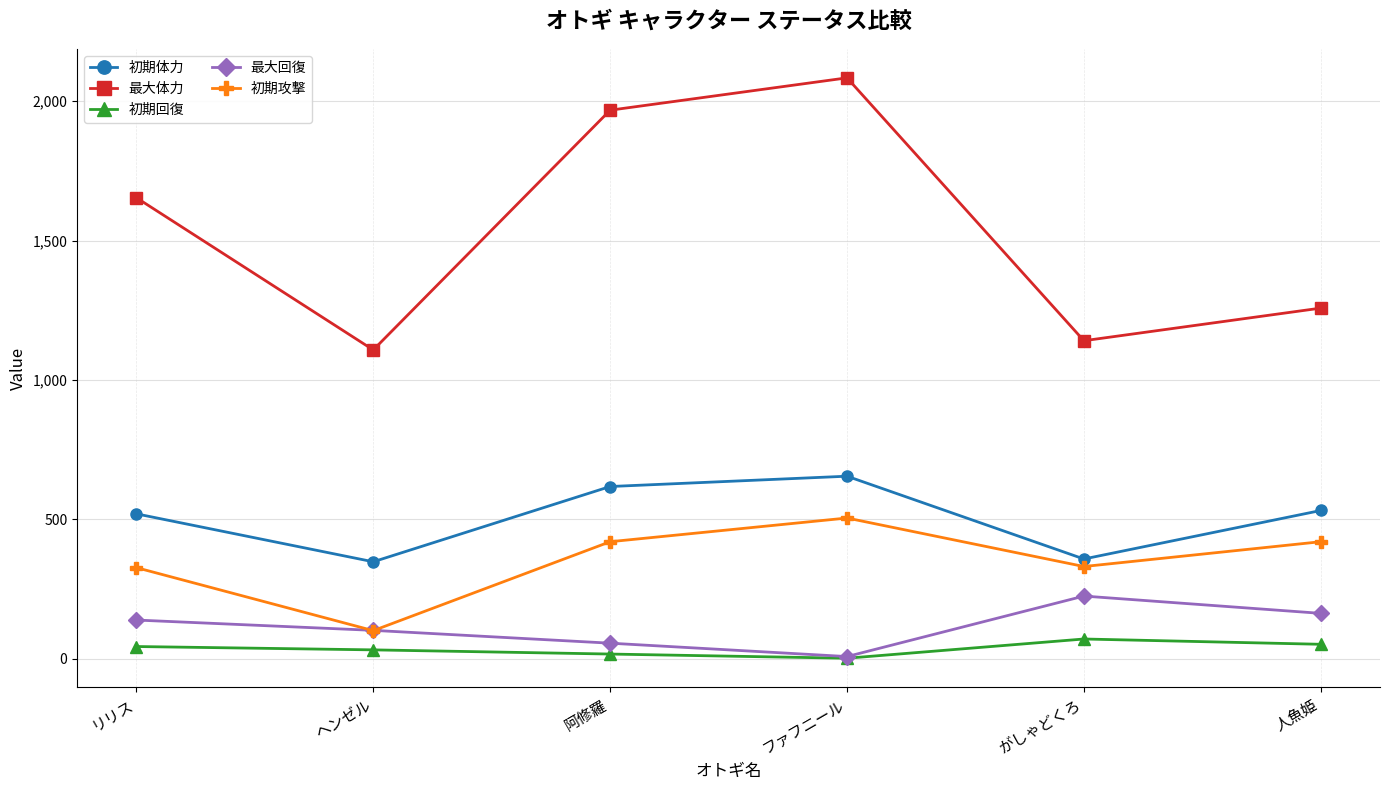

At which category does 最大回復 reach its first local valley?

ファフニール